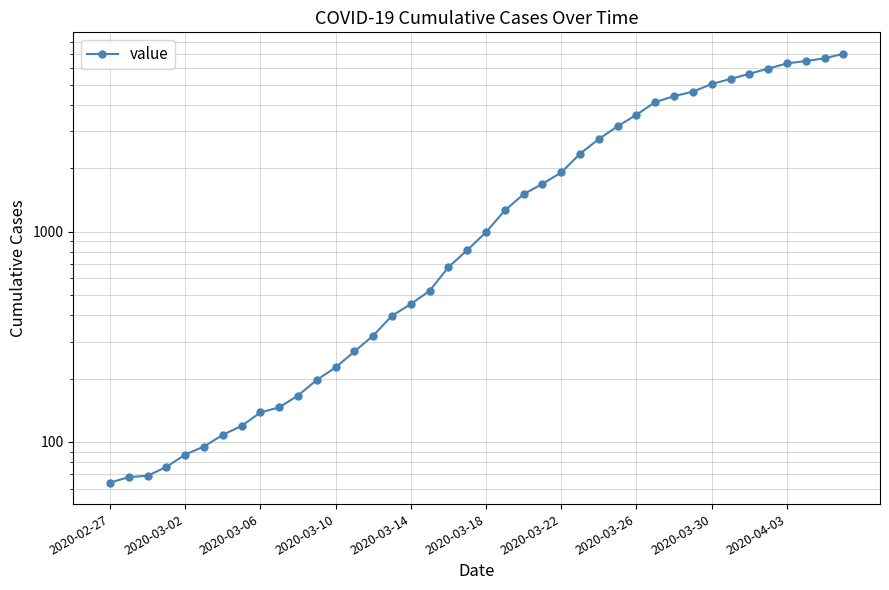

What is the difference between the maximum and second lowest values?

6935